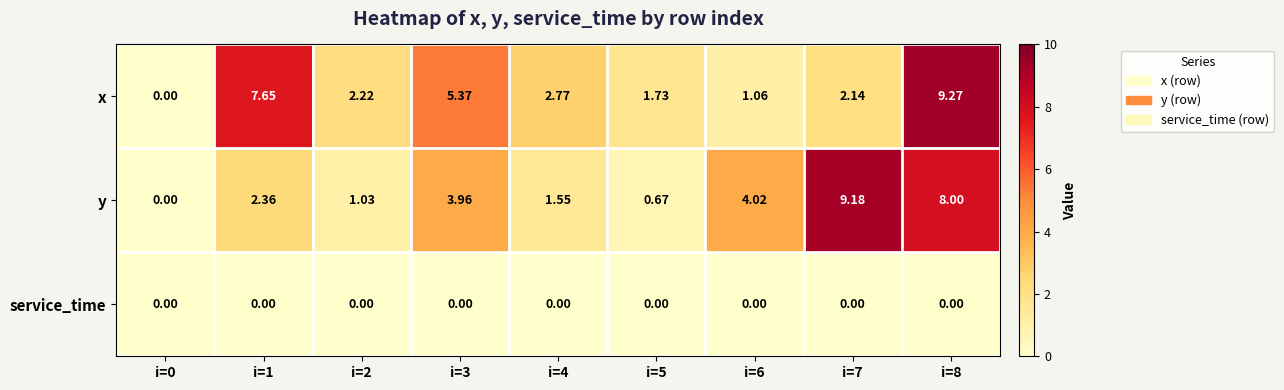

Which series has the largest range (max minus min)?

x